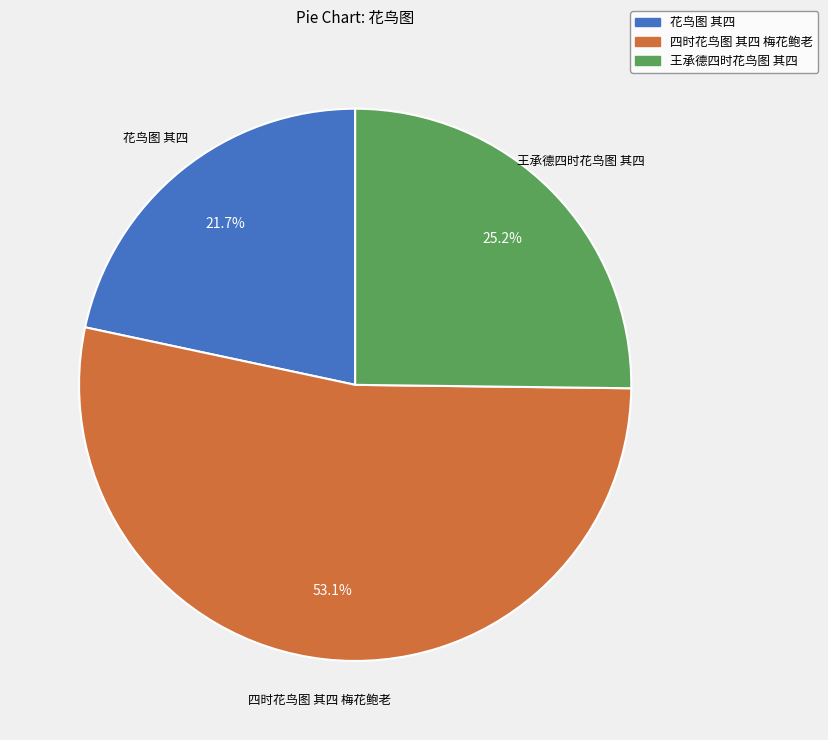

Rank the categories by value from highest to lowest.

四时花鸟图 其四 梅花鲍老, 王承德四时花鸟图 其四, 花鸟图 其四